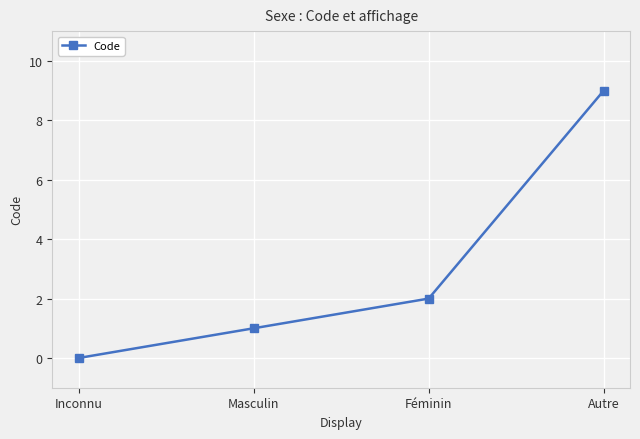

What is the ratio of the value at Autre to the value at Féminin?

4.5